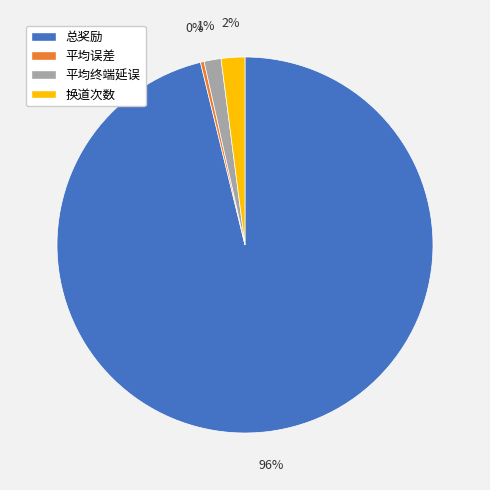

To the nearest percent, what portion does 平均终端延误 represent?

1%